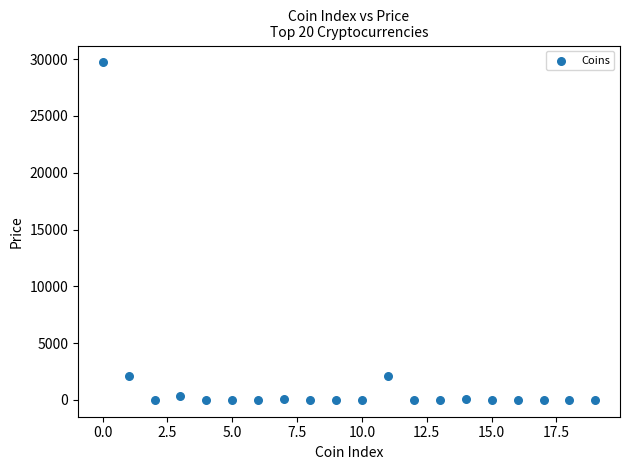

What is the range of Y values (max minus min)?

29713.7